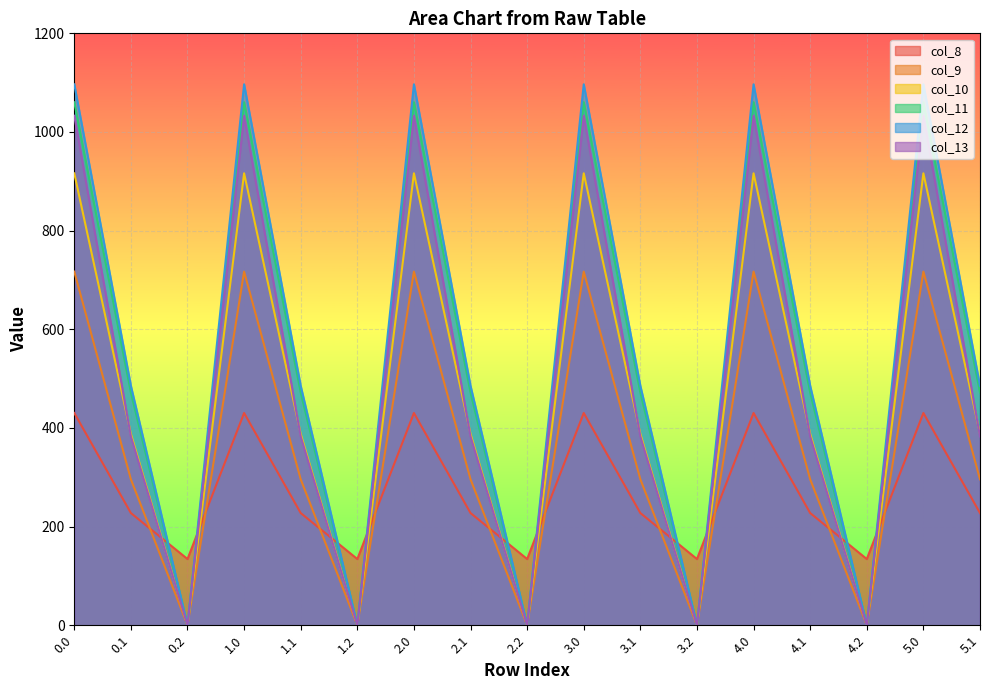

At 1.0, list the series in order from smallest to largest.

col_8, col_9, col_10, col_13, col_11, col_12